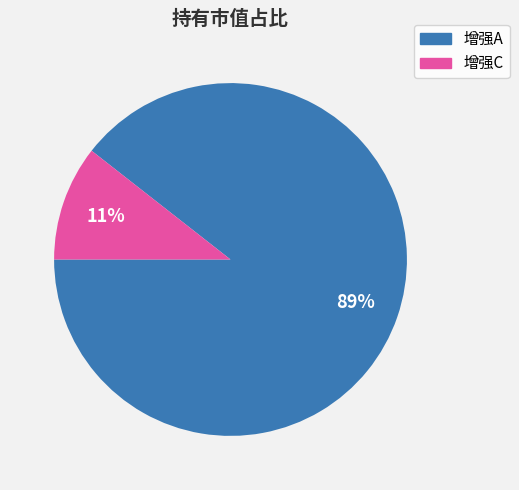

Is there any slice that represents more than half of the pie?

Yes